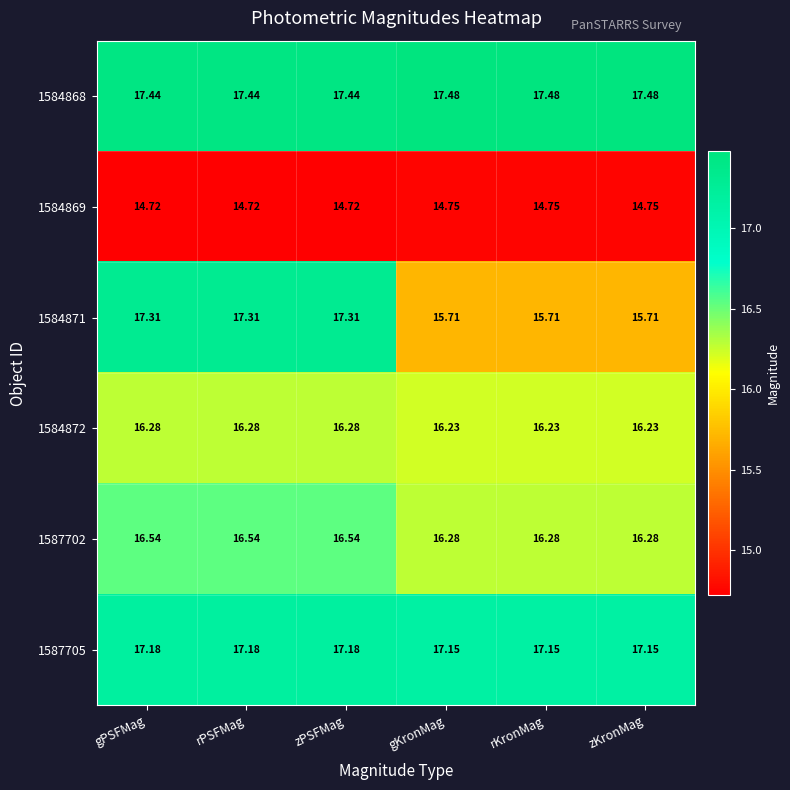

Which series has the widest spread of values?

1584871